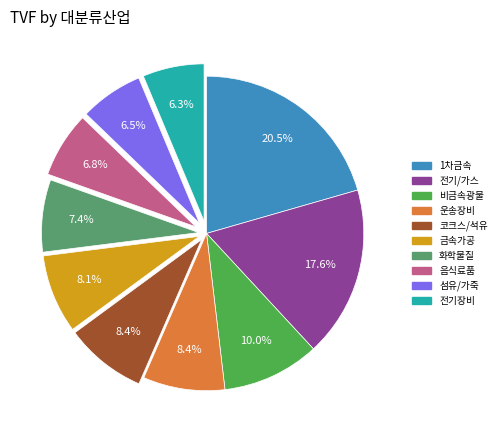

Is there a majority slice in this chart?

No